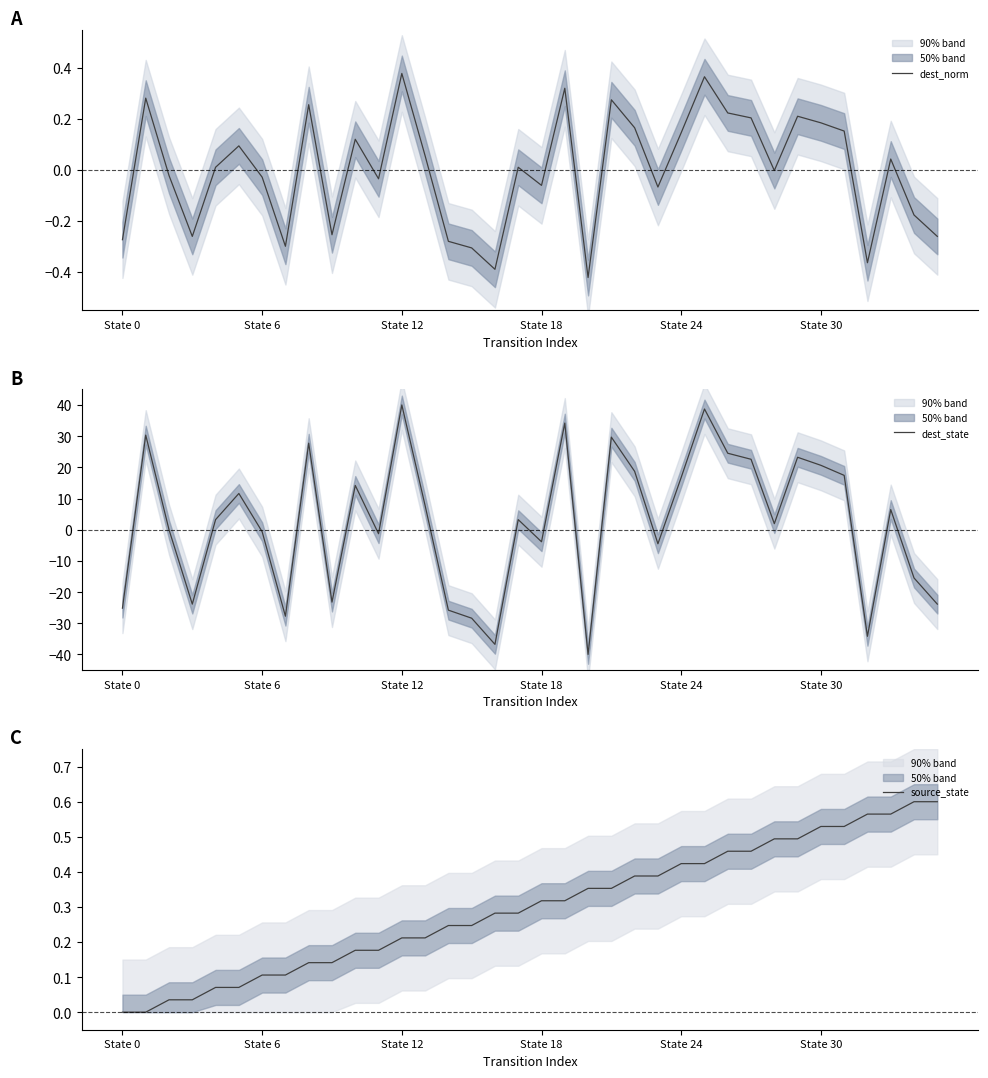

What is the minimum value shown in the chart?

-40.0